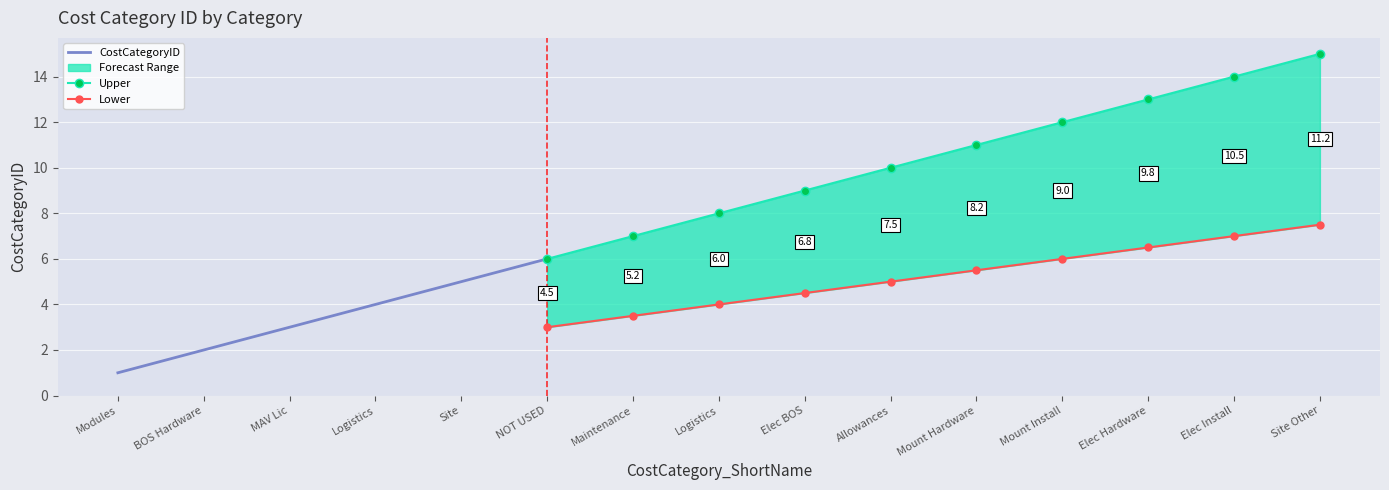

True or false: lower has more than 2 points higher than both neighbors.

False